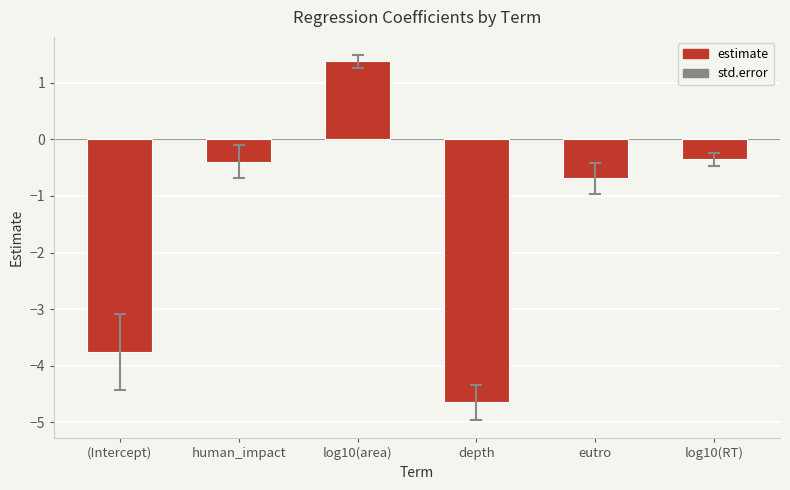

True or false: the data shows -0.4 at human_impact.

True